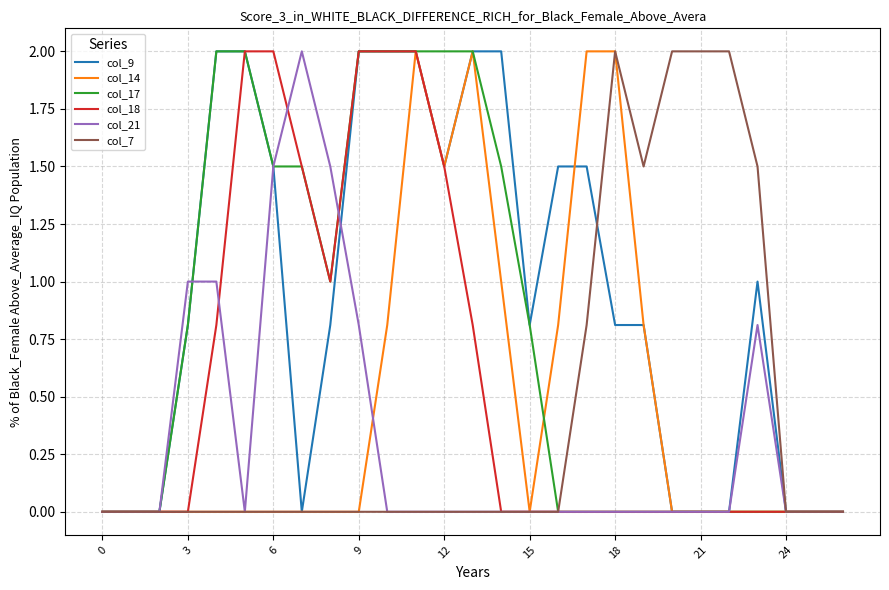

What is the highest value of the col_17 series?

2.0